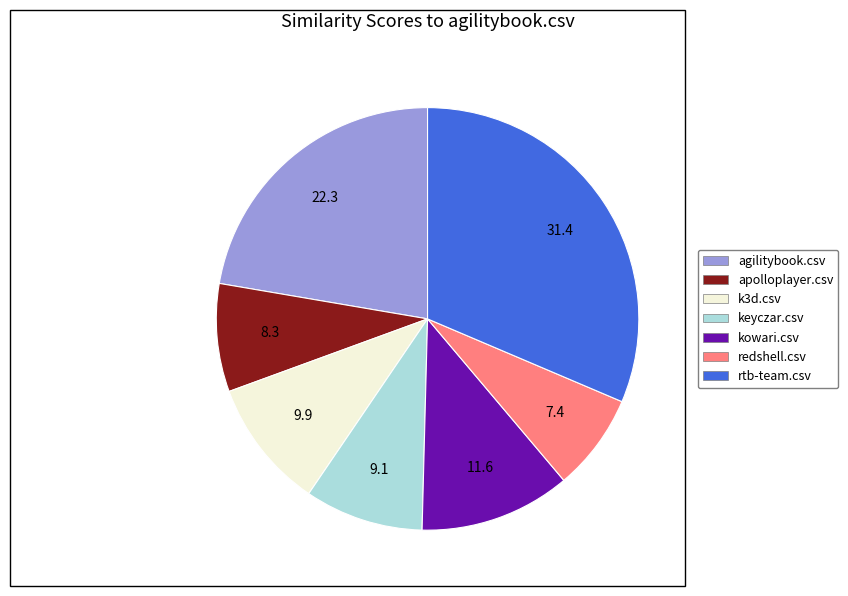

Is the sum of rtb-team.csv and kowari.csv greater than half?

No